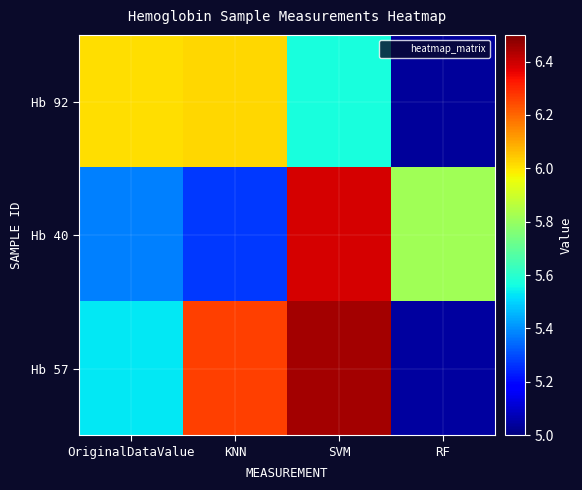

Between OriginalDataValue and SVM, which is larger?

OriginalDataValue